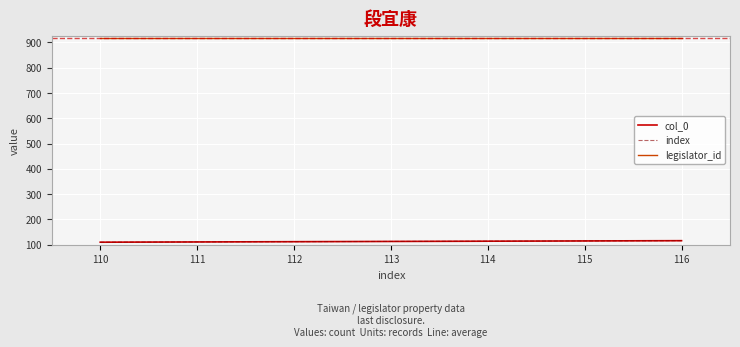

What is the value of the col_0 point at the 1st from the left?

110